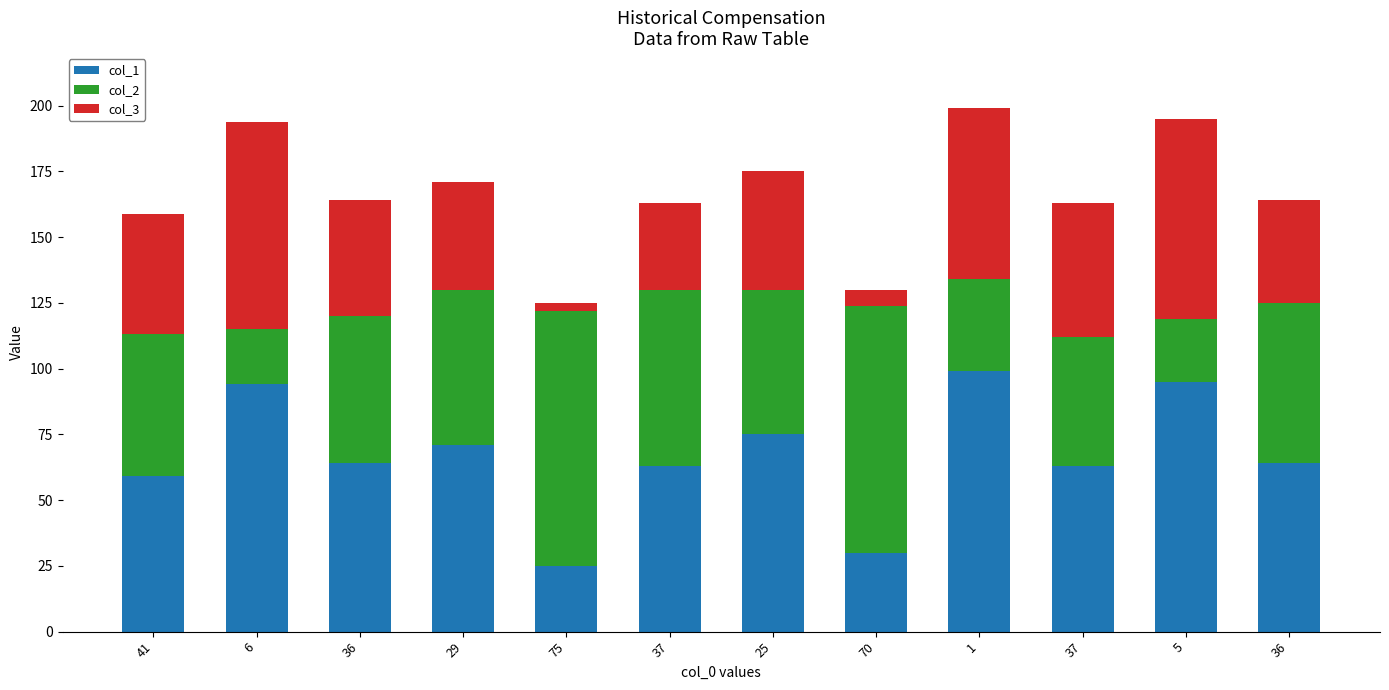

Are the bars horizontal?

No